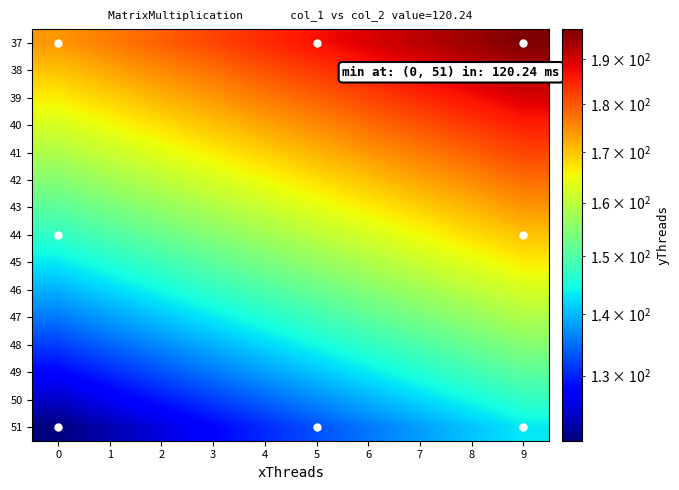

Reading left to right, list all the values displayed in this chart.

37: 0=174.0	1=176.6	2=179.1	3=181.7	4=184.2	5=186.8	6=189.4	7=191.9	8=194.5	9=197.0
38: 0=170.2	1=172.7	2=175.3	3=177.8	4=180.4	5=183.0	6=185.5	7=188.1	8=190.6	9=193.2
39: 0=166.3	1=168.9	2=171.4	3=174.0	4=176.6	5=179.1	6=181.7	7=184.2	8=186.8	9=189.4
40: 0=162.5	1=165.0	2=167.6	3=170.2	4=172.7	5=175.3	6=177.8	7=180.4	8=183.0	9=185.5
41: 0=158.6	1=161.2	2=163.8	3=166.3	4=168.9	5=171.4	6=174.0	7=176.6	8=179.1	9=181.7
42: 0=154.8	1=157.4	2=159.9	3=162.5	4=165.0	5=167.6	6=170.2	7=172.7	8=175.3	9=177.8
43: 0=151.0	1=153.5	2=156.1	3=158.6	4=161.2	5=163.8	6=166.3	7=168.9	8=171.4	9=174.0
44: 0=147.1	1=149.7	2=152.2	3=154.8	4=157.4	5=159.9	6=162.5	7=165.0	8=167.6	9=170.2
45: 0=143.3	1=145.8	2=148.4	3=151.0	4=153.5	5=156.1	6=158.6	7=161.2	8=163.8	9=166.3
46: 0=139.4	1=142.0	2=144.6	3=147.1	4=149.7	5=152.2	6=154.8	7=157.4	8=159.9	9=162.5
47: 0=135.6	1=138.2	2=140.7	3=143.3	4=145.8	5=148.4	6=151.0	7=153.5	8=156.1	9=158.6
48: 0=131.8	1=134.3	2=136.9	3=139.4	4=142.0	5=144.6	6=147.1	7=149.7	8=152.2	9=154.8
49: 0=127.9	1=130.5	2=133.0	3=135.6	4=138.2	5=140.7	6=143.3	7=145.8	8=148.4	9=151.0
50: 0=124.1	1=126.6	2=129.2	3=131.8	4=134.3	5=136.9	6=139.4	7=142.0	8=144.6	9=147.1
51: 0=120.2	1=122.8	2=125.4	3=127.9	4=130.5	5=133.0	6=135.6	7=138.2	8=140.7	9=143.3